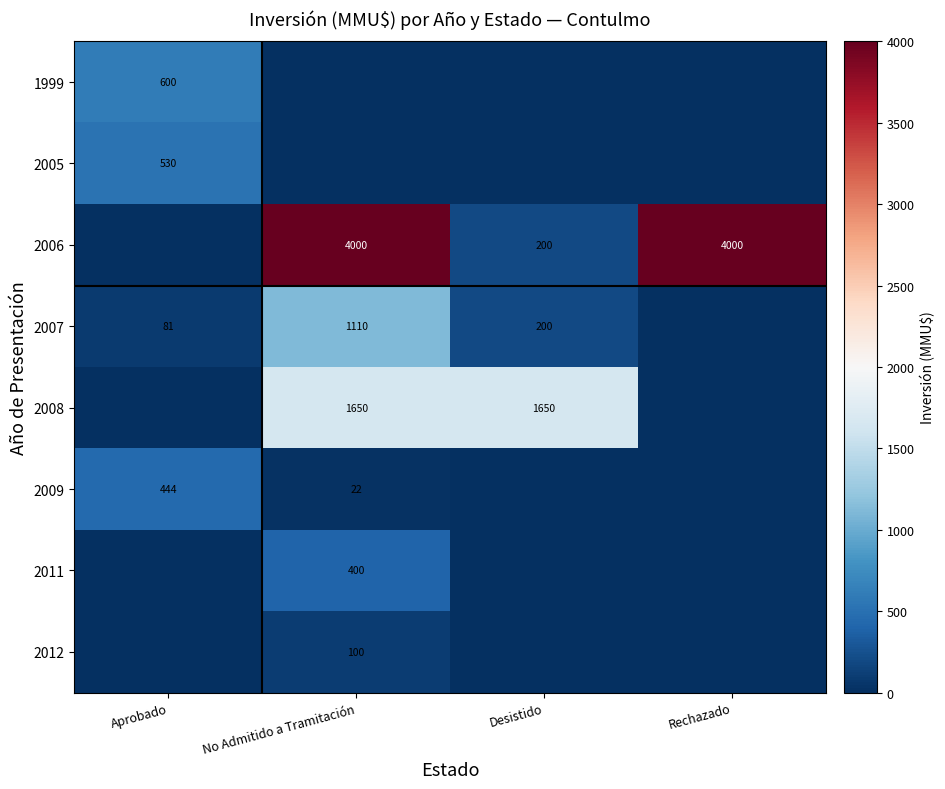

The value of 2009 at No Admitido a Tramitación is 22. True or false?

True